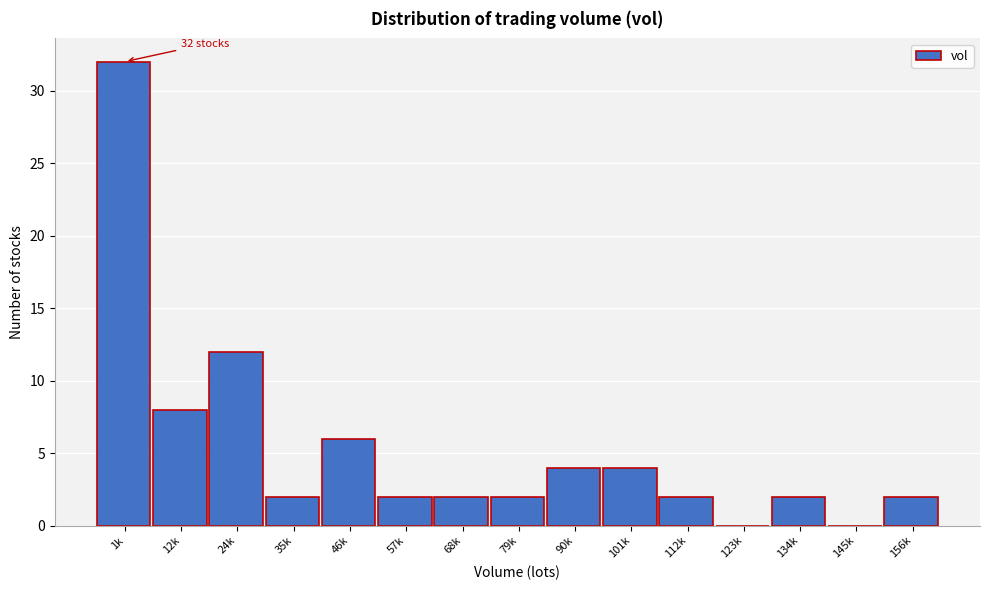

Reading left to right, transcribe all the data shown in this chart.

1k=32	12k=8	24k=12	35k=2	46k=6	57k=2	68k=2	79k=2	90k=4	101k=4	112k=2	123k=0	134k=2	145k=0	156k=2